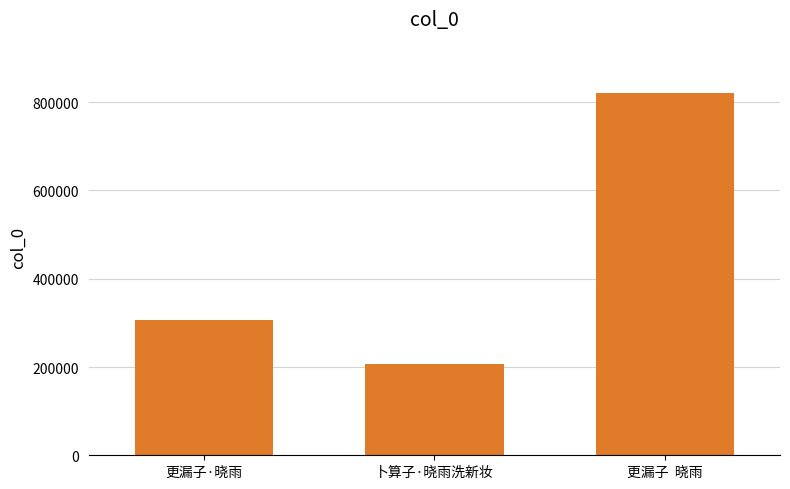

The chart shows a value of 820386 at 更漏子  晓雨. True or false?

True